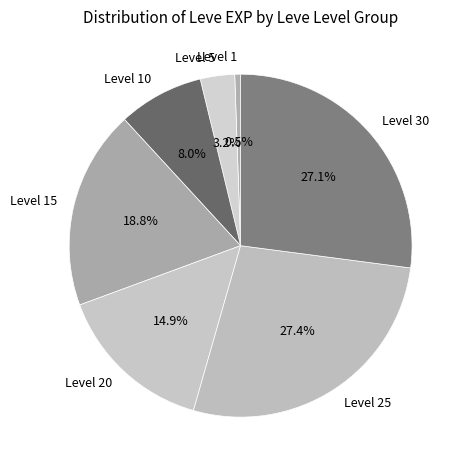

What percentage do Level 30 and Level 1 together represent?

27.6%